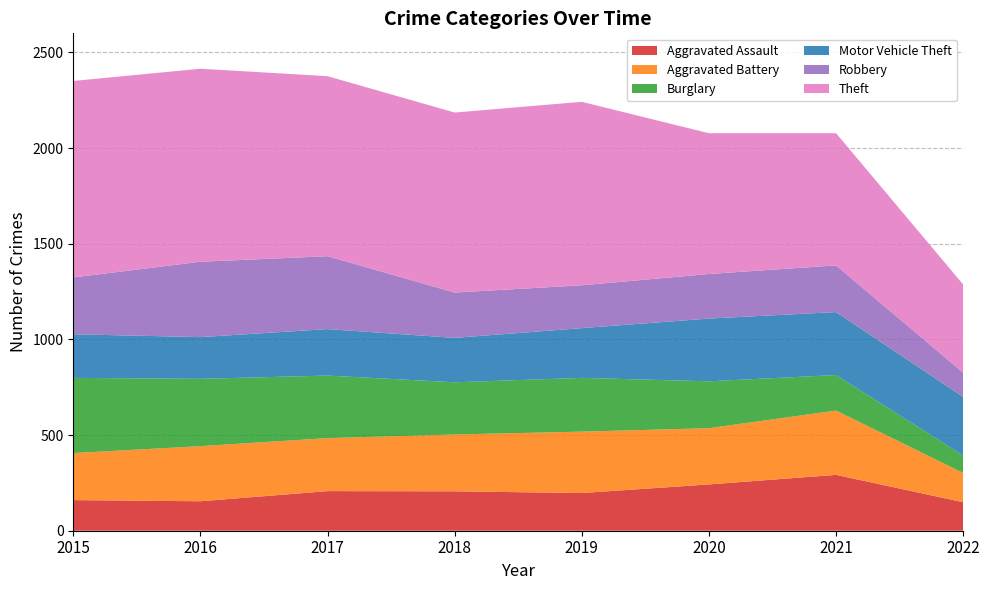

Reading left to right, what are all the values shown in this chart?

Aggravated Assault: 2015=160	2016=154	2017=207	2018=206	2019=197	2020=242	2021=292	2022=149
Aggravated Battery: 2015=246	2016=288	2017=277	2018=297	2019=321	2020=294	2021=336	2022=153
Burglary: 2015=393	2016=352	2017=327	2018=273	2019=281	2020=245	2021=186	2022=91
Motor Vehicle Theft: 2015=228	2016=218	2017=243	2018=232	2019=260	2020=328	2021=329	2022=306
Robbery: 2015=297	2016=394	2017=381	2018=237	2019=224	2020=233	2021=244	2022=127
Theft: 2015=1027	2016=1009	2017=941	2018=941	2019=959	2020=736	2021=691	2022=461